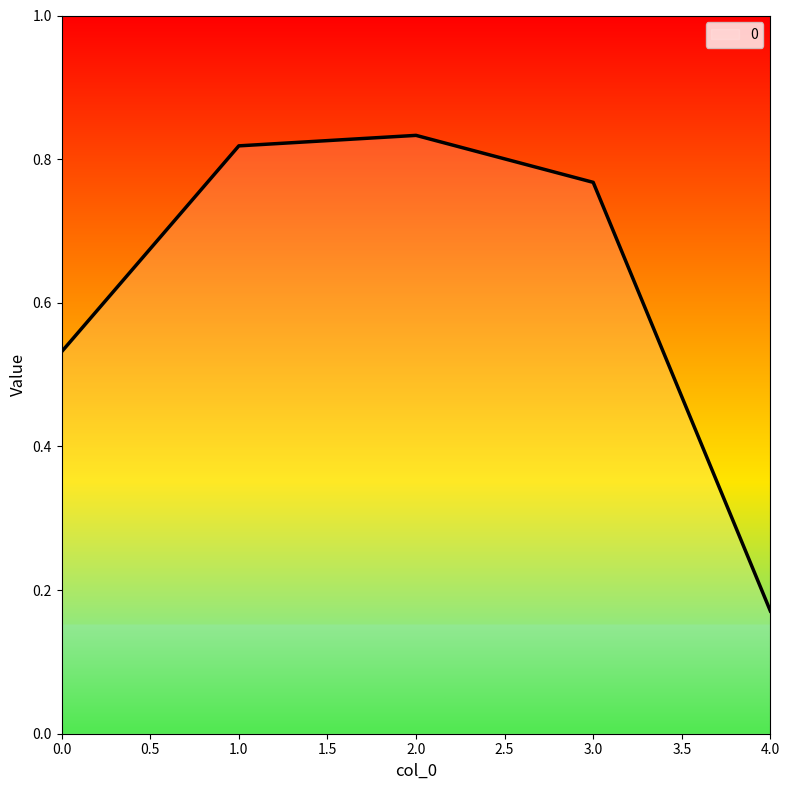

What is the sum of the values at 1.0 and 0.0?

1.4